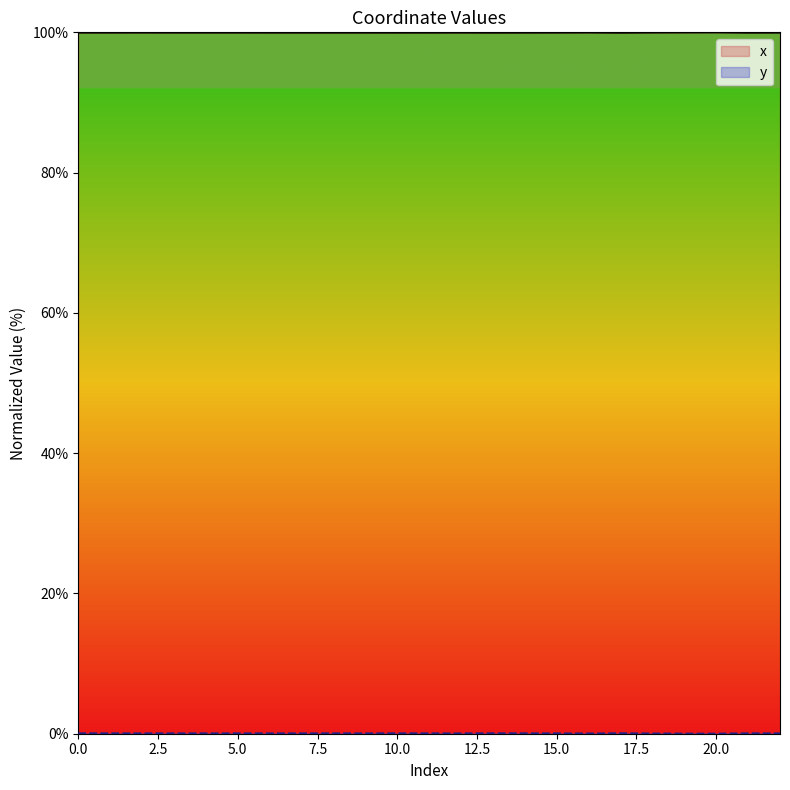

Which series changed the most between 3 and 4?

y